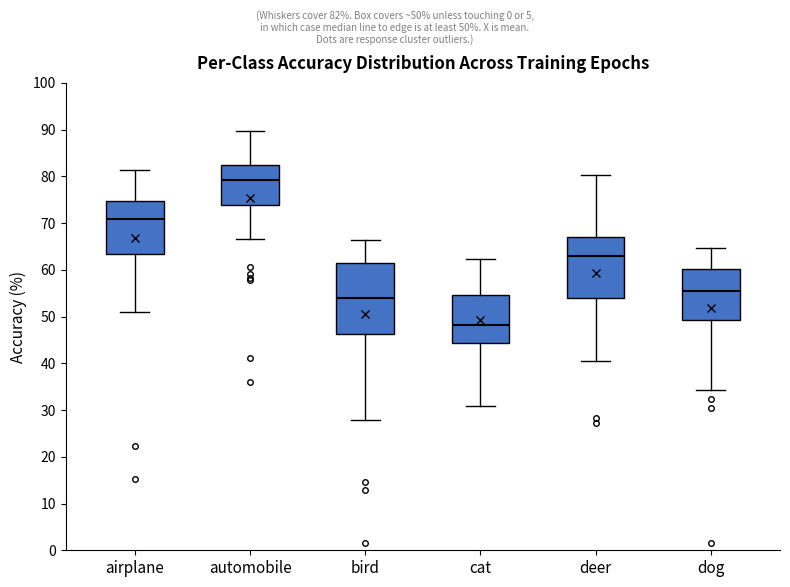

Where does the lower whisker of the box for cat end on the y-axis? The values are not printed on the chart, so give them approximately, as read against the axis.

31